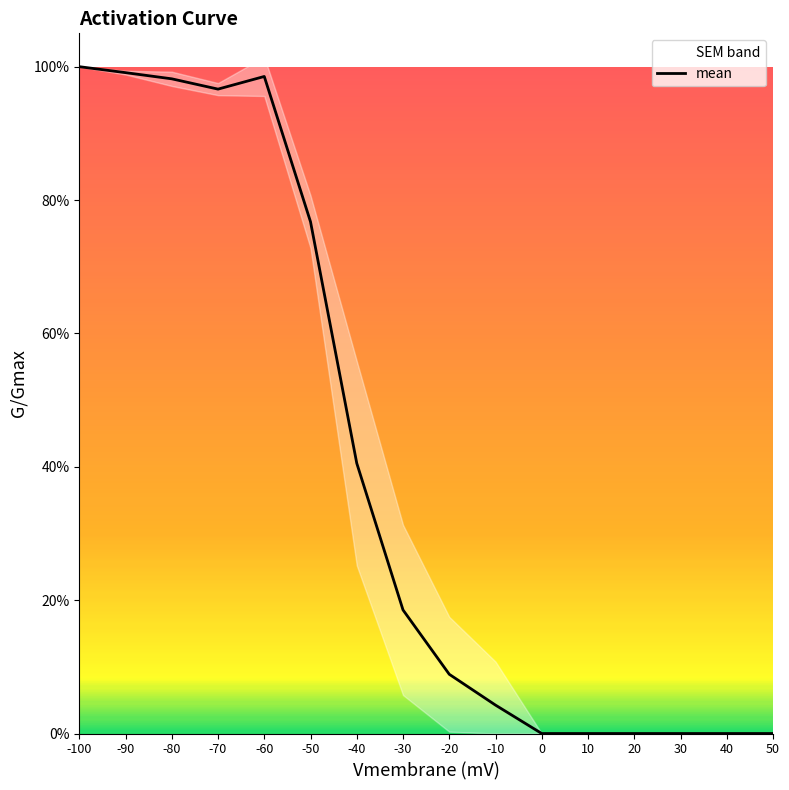

How many interior local valleys (lower than both neighbors) does the data have?

1